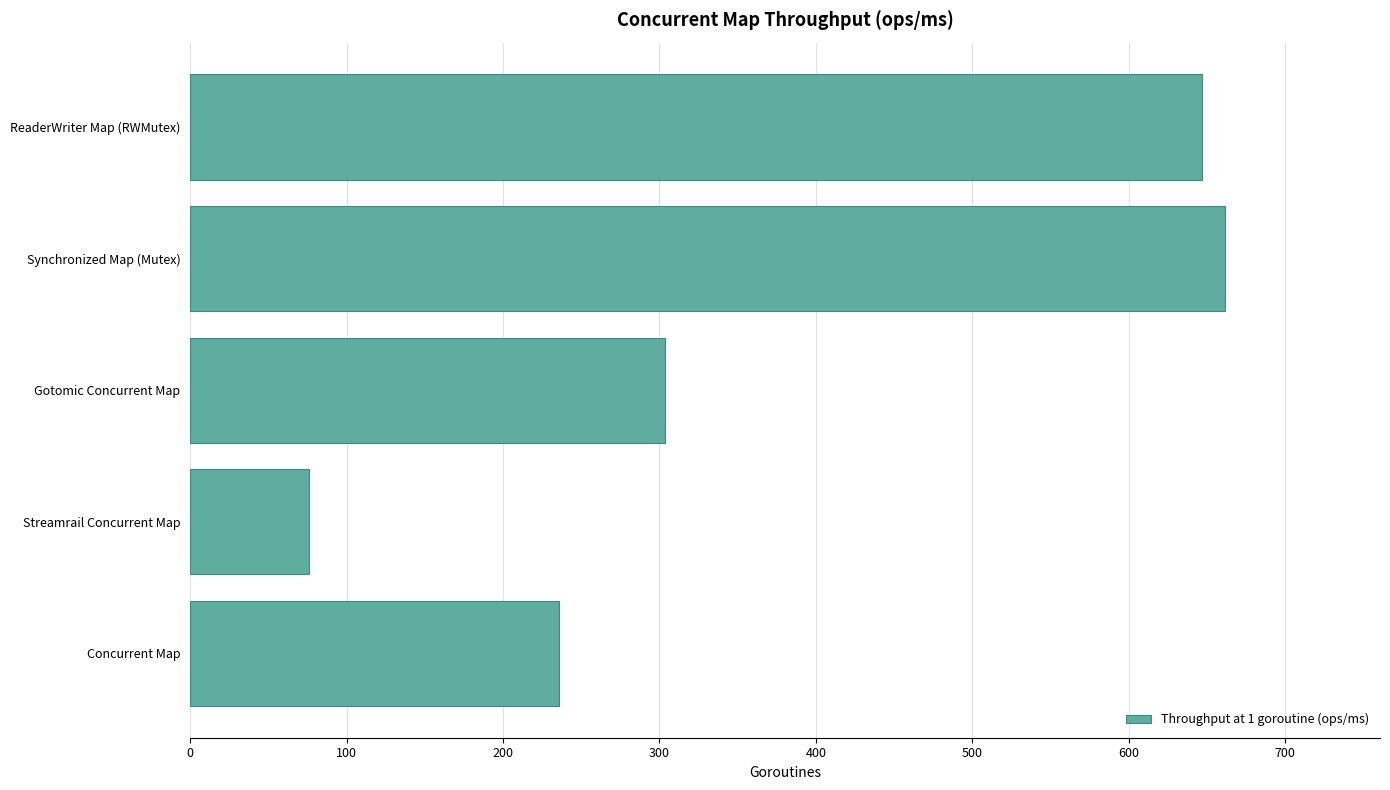

Where is the data nearest to the value 368?

Gotomic Concurrent Map